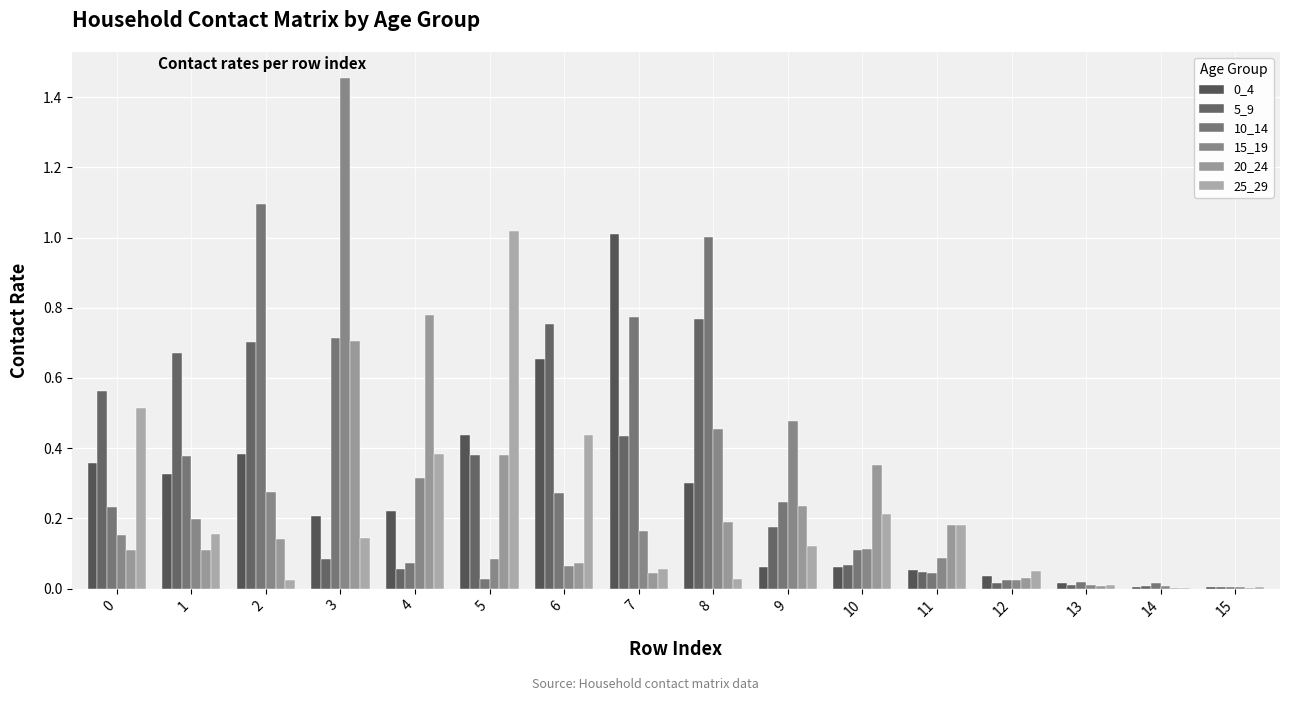

Rank the series at 13 from lowest to highest value.

20_24, 25_29, 15_19, 5_9, 0_4, 10_14